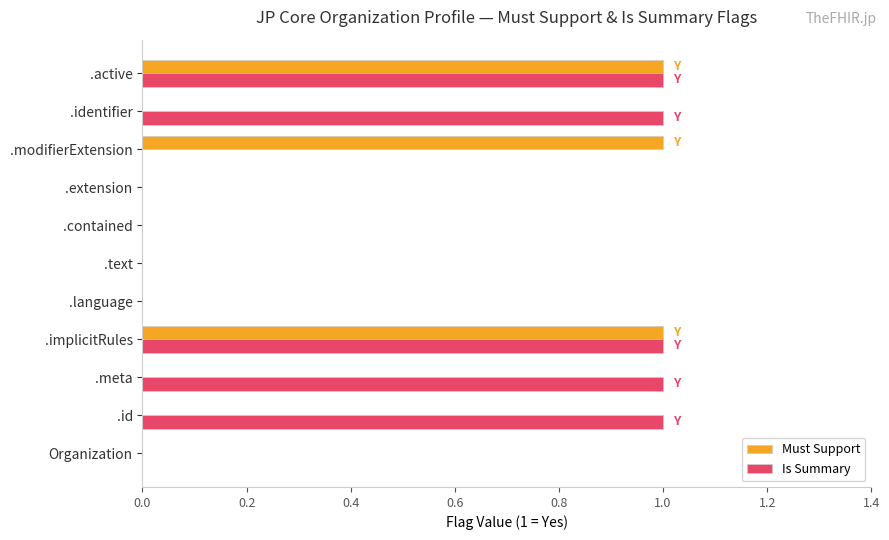

True or false: Must Support has a value of 1 at .modifierExtension.

True